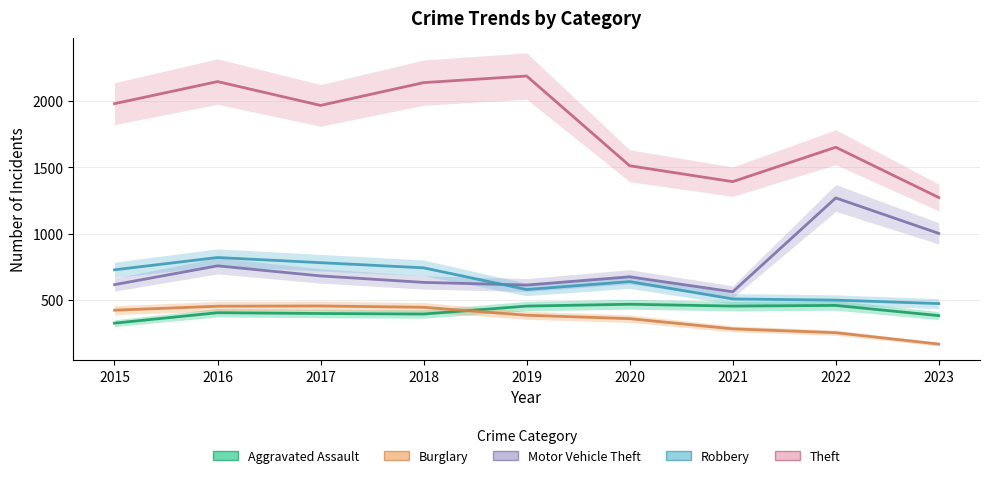

Rank the series at 2023 from lowest to highest value.

Burglary, Aggravated Assault, Robbery, Motor Vehicle Theft, Theft